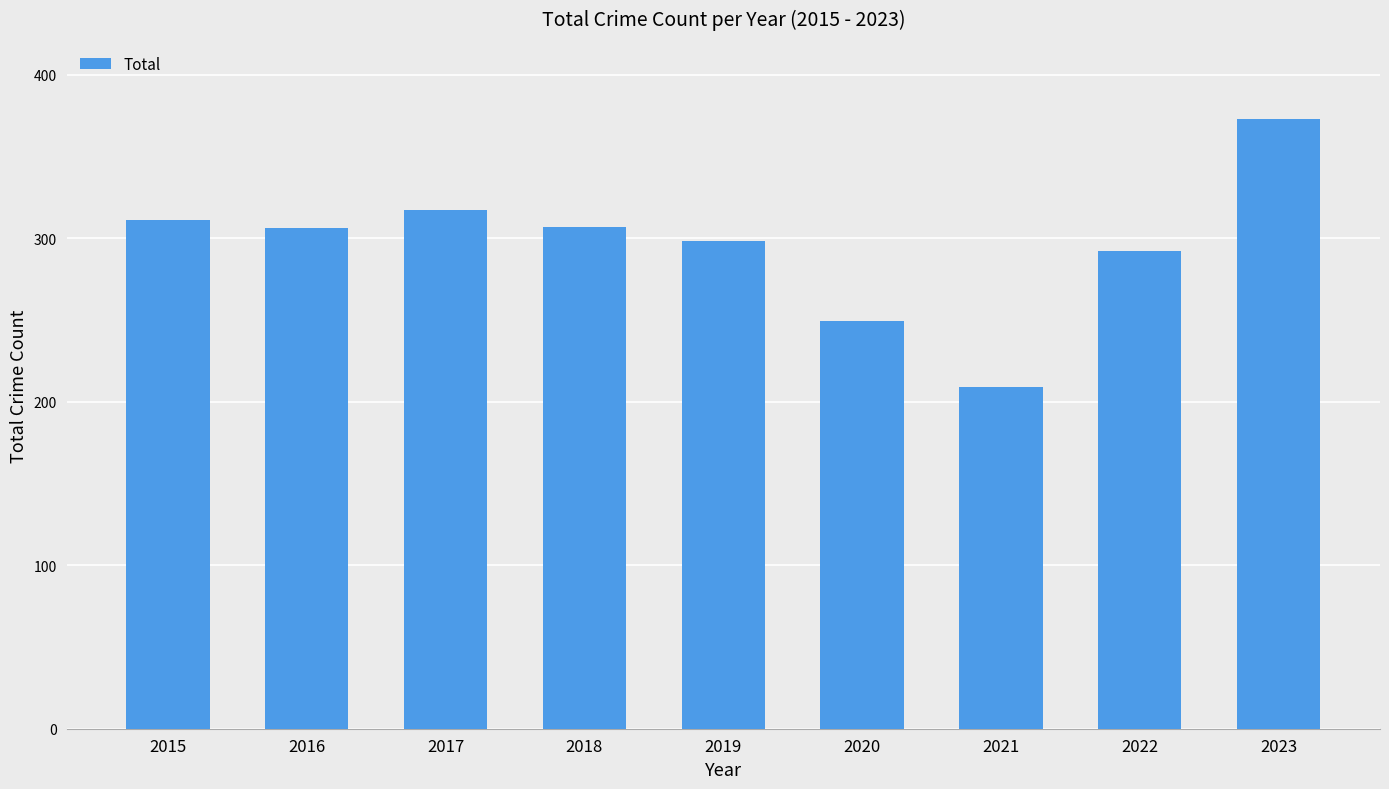

What is the ratio of the value at 2022 to the value at 2015?

0.9